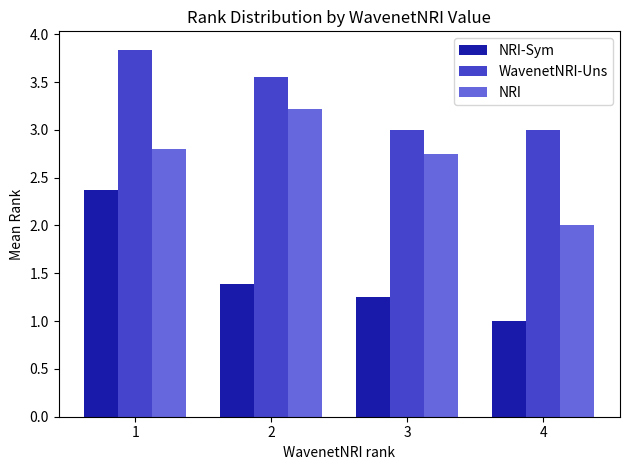

What is the average value of the NRI series?

2.7